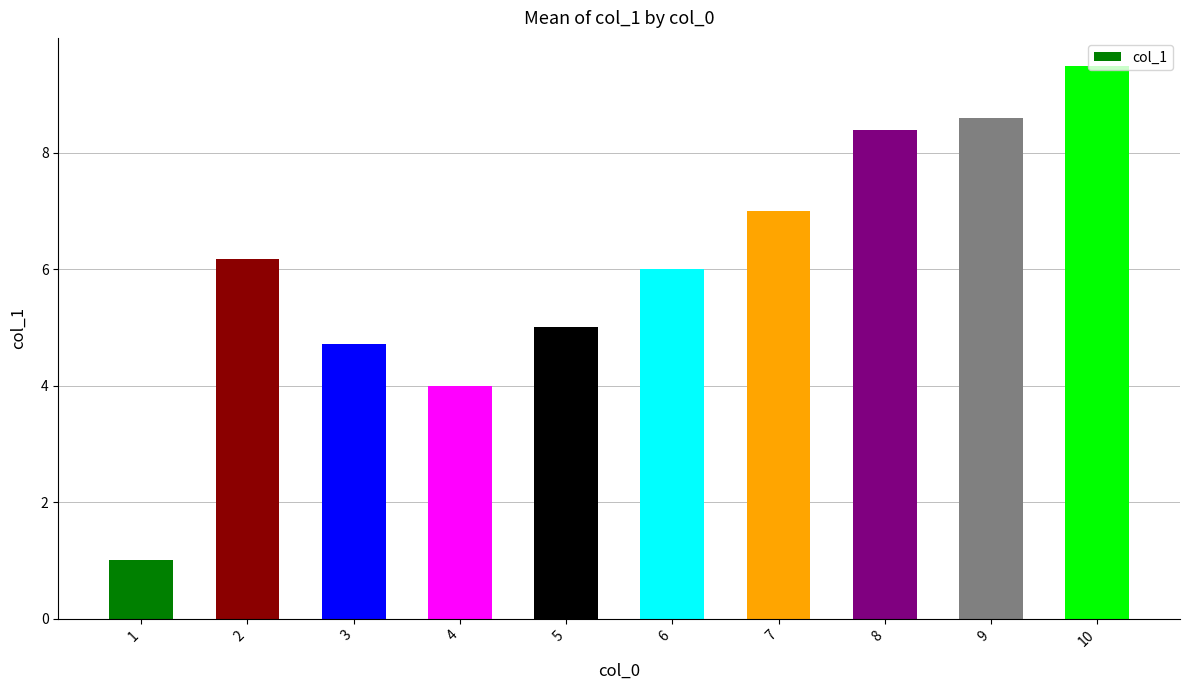

What is the value of the 9th bar from the left?

8.6